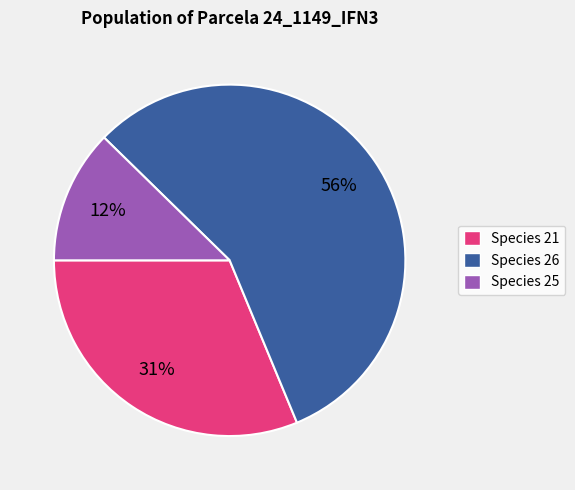

How many slices are in this pie chart?

3